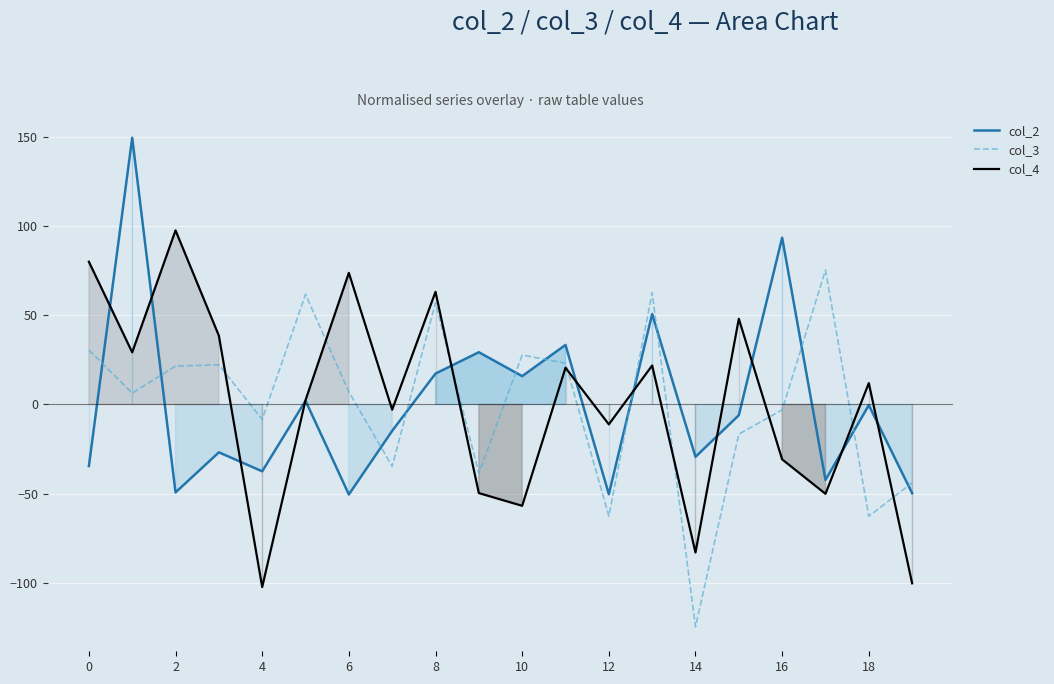

The col_3 series shows 30.6 at 0. True or false?

True